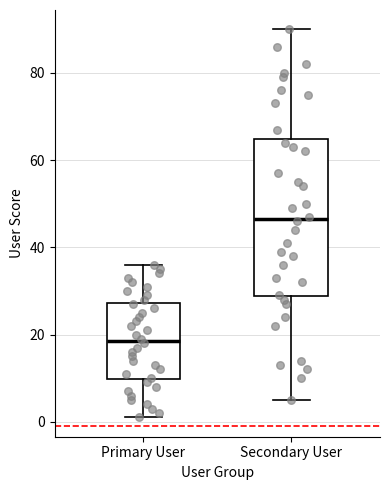

Which box is the tallest, from its lower edge to its upper edge?

Secondary User